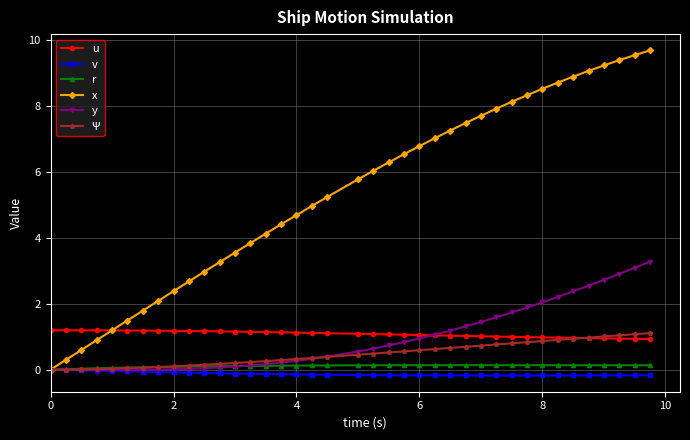

Which series has the largest range (max minus min)?

x